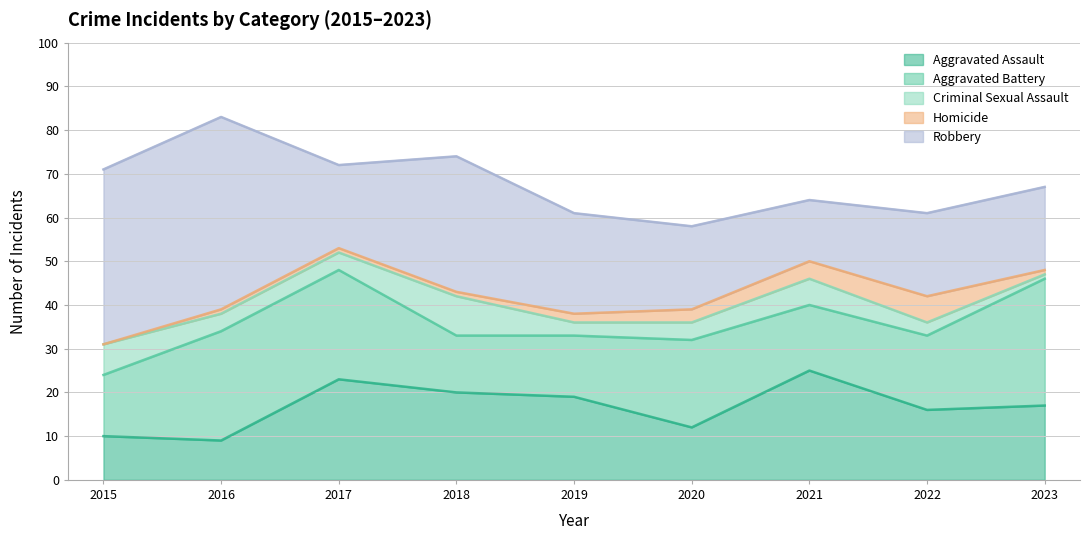

Which series has the largest range (max minus min)?

Robbery